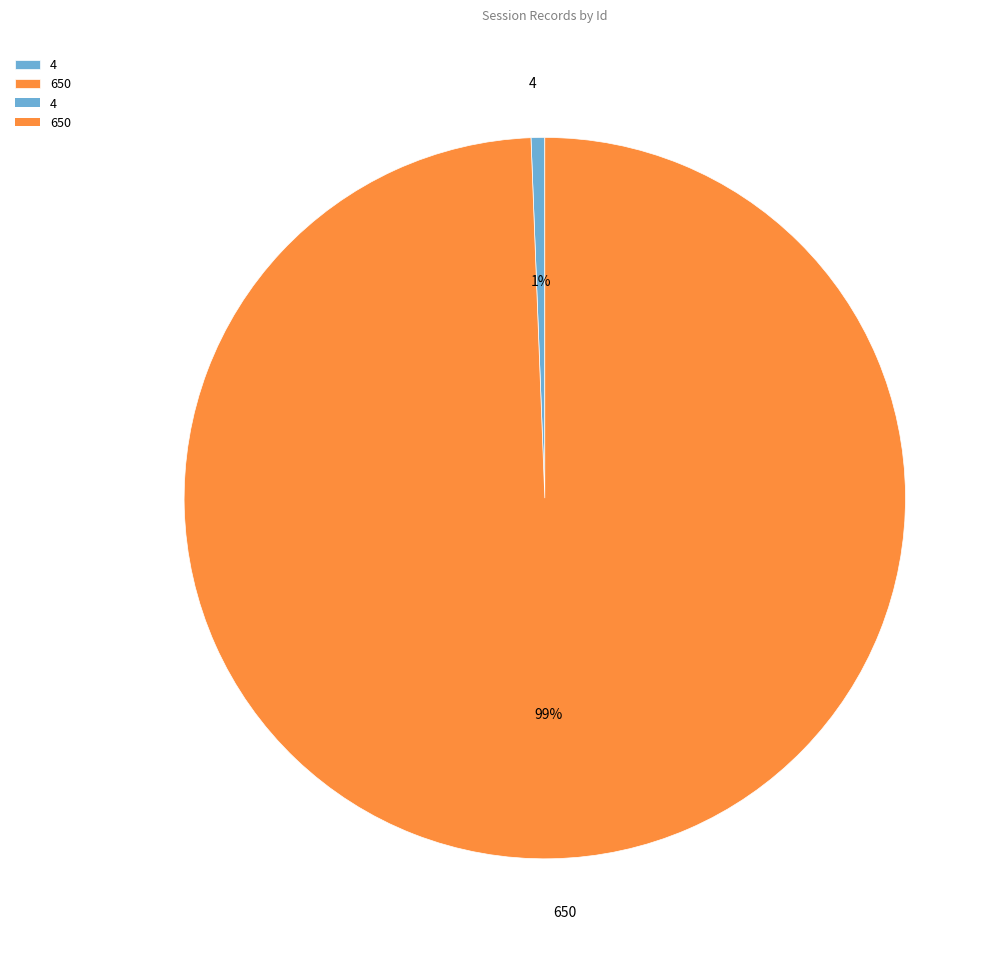

The 4 slice represents 1% of the pie. True or false?

True